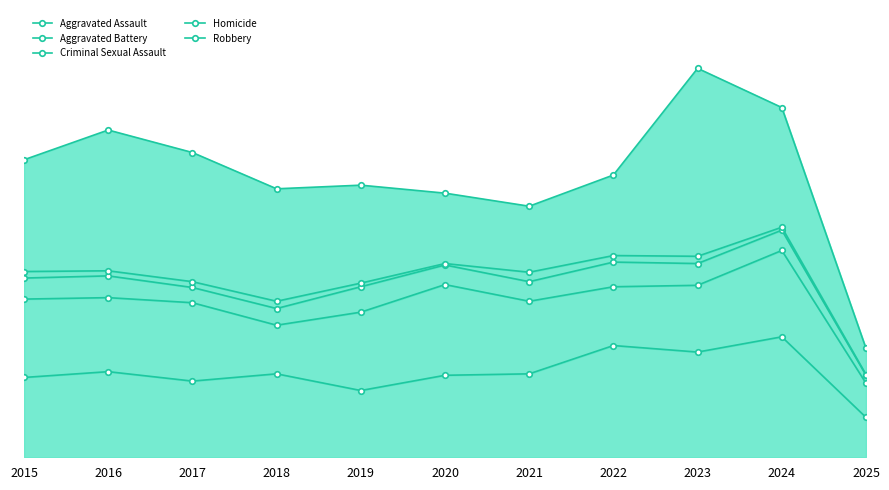

What is the value of the Robbery point at the 5th from the left?

375